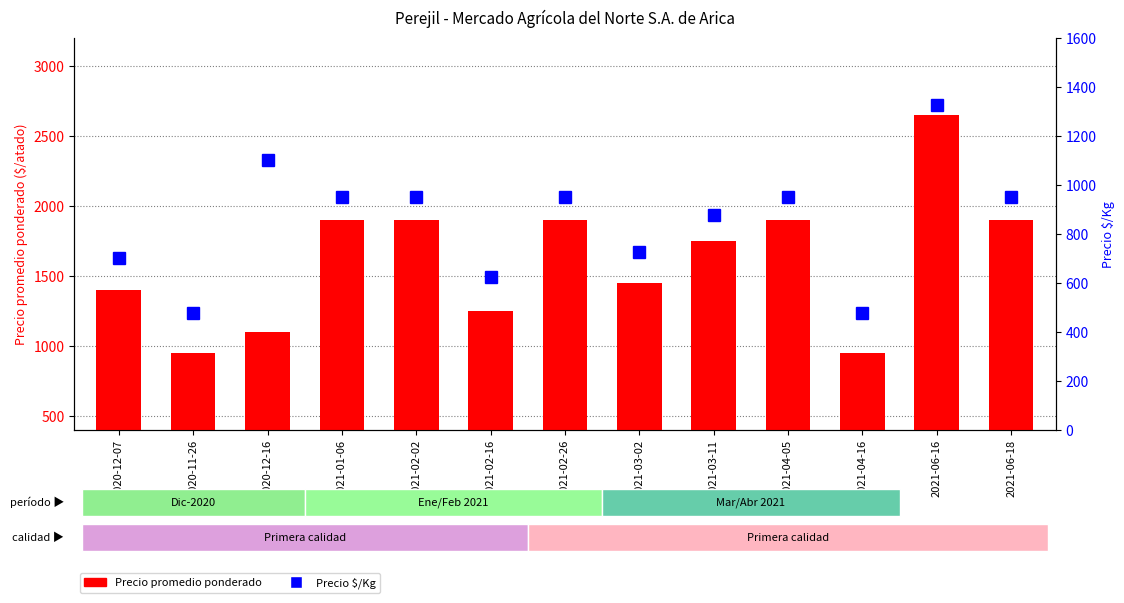

Which has a higher value, 2021-03-02 or 2020-12-07?

2021-03-02